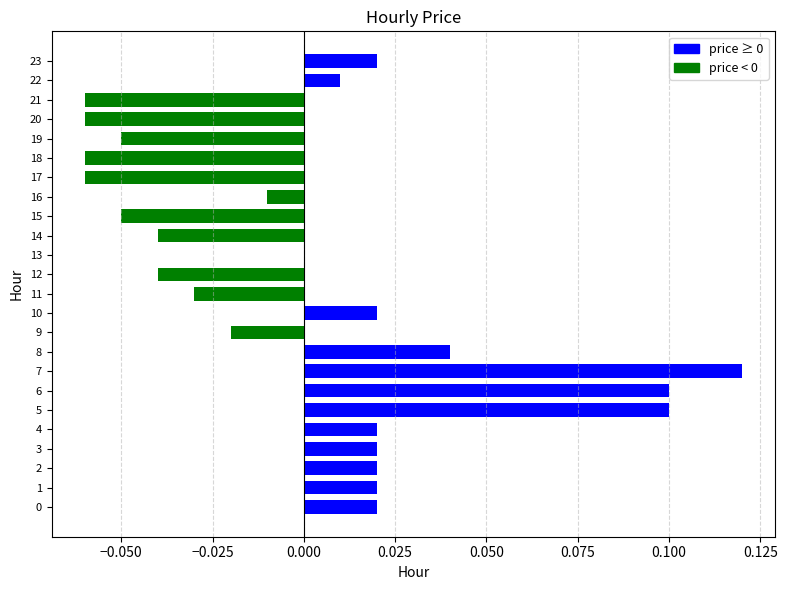

Does the chart contain stacked bars?

No